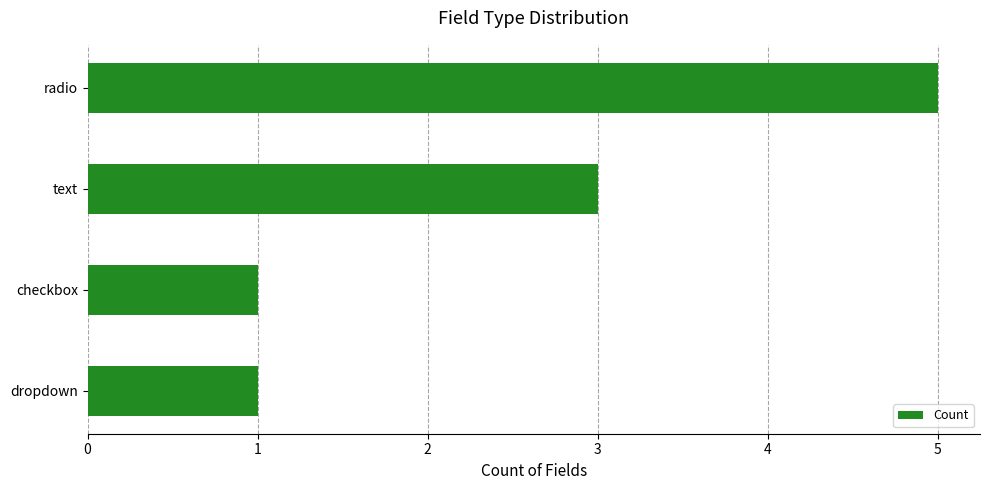

Reading bottom to top, extract all data points from this chart.

1	1	3	5